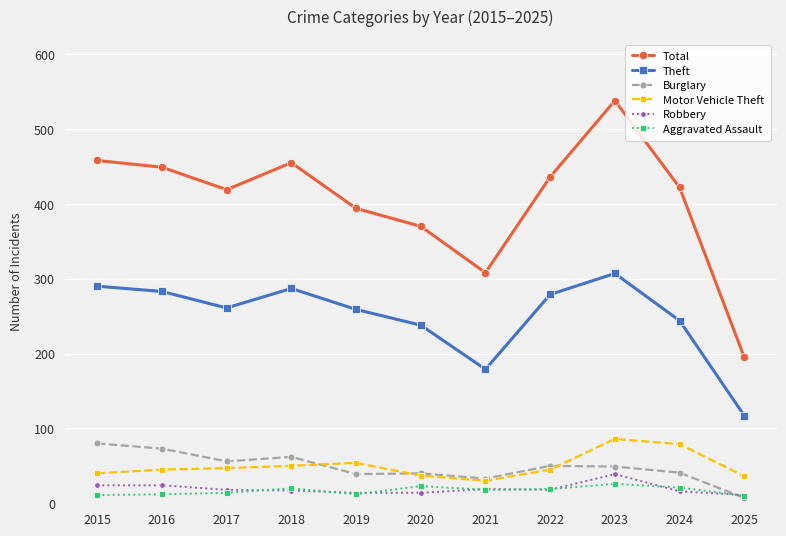

Is this an area chart (filled region under the line)?

No